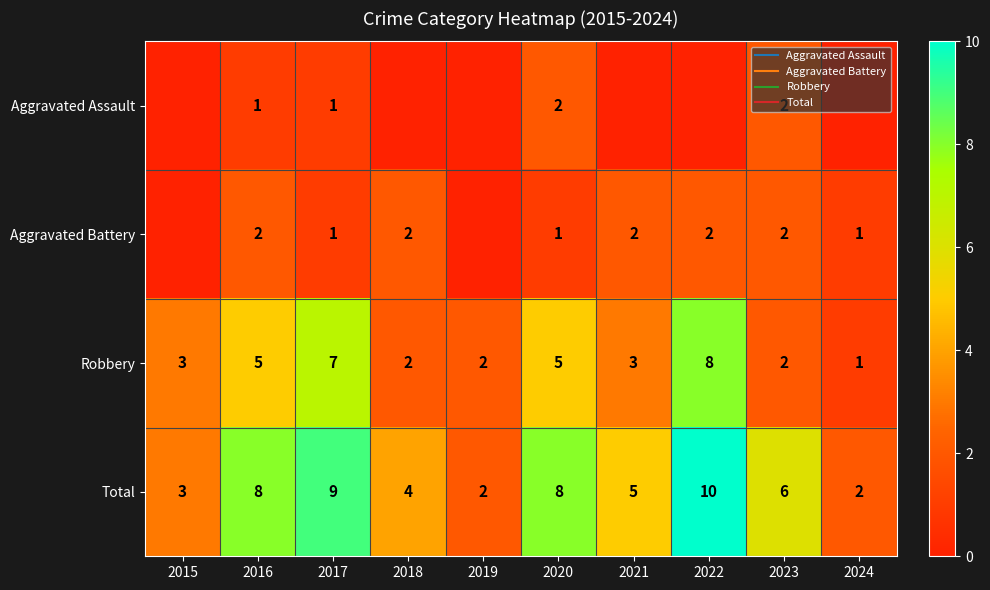

How many values in Aggravated Assault are above zero?

4